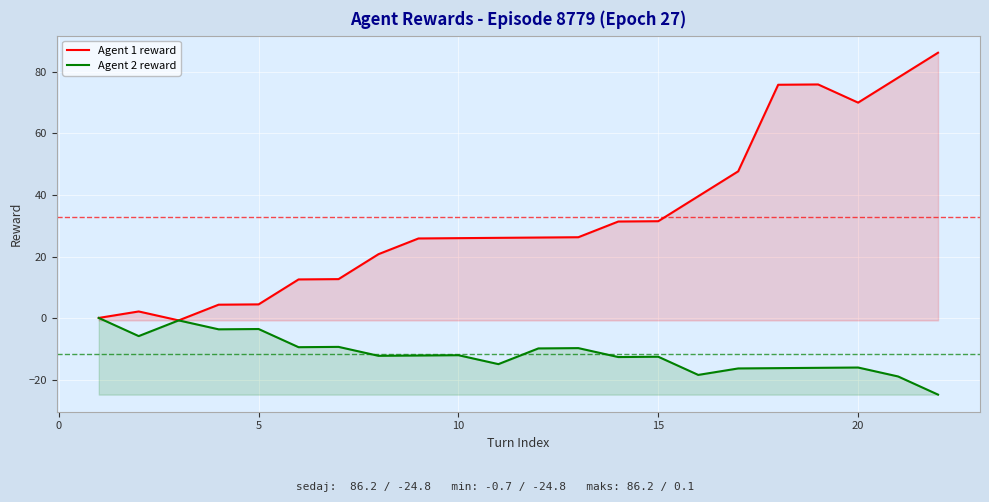

The Agent 1 reward series shows 24.5 at 20. True or false?

False